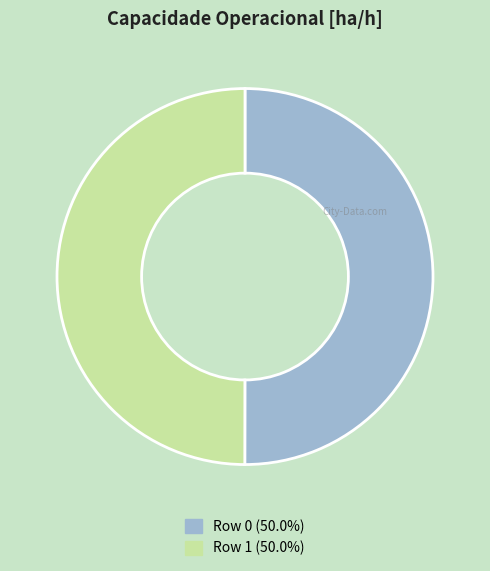

What is the ratio of the value at Row 1 to the value at Row 0?

1.0